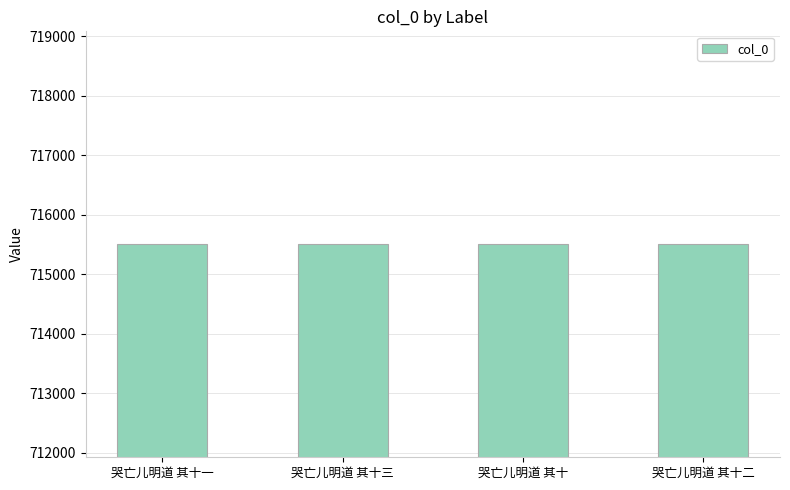

What is the maximum value shown in the chart?

715506